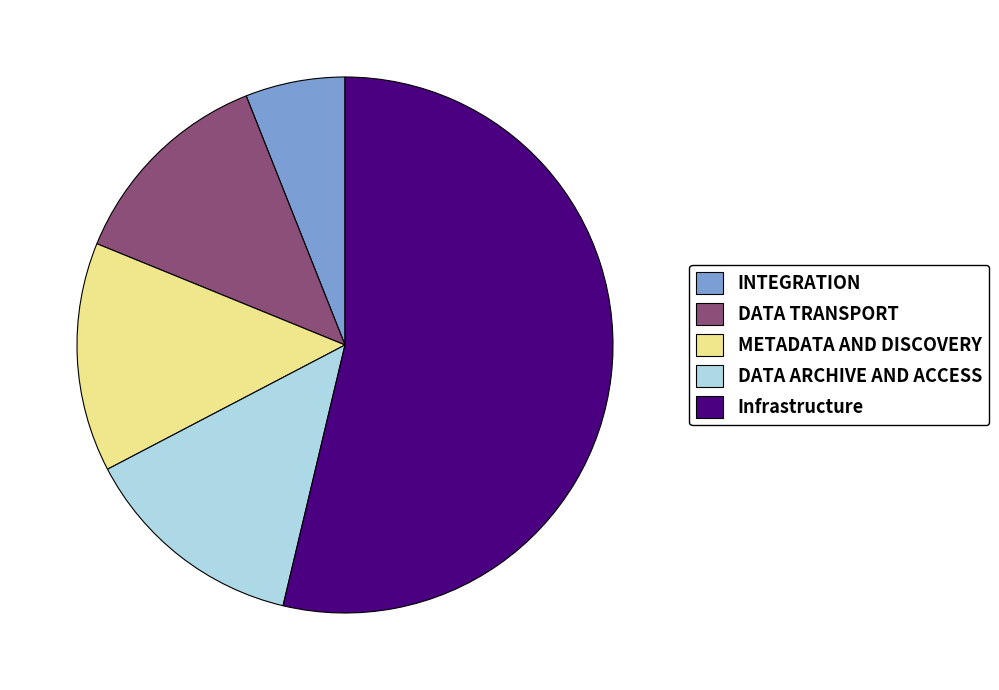

What is the largest slice in the pie chart?

Infrastructure